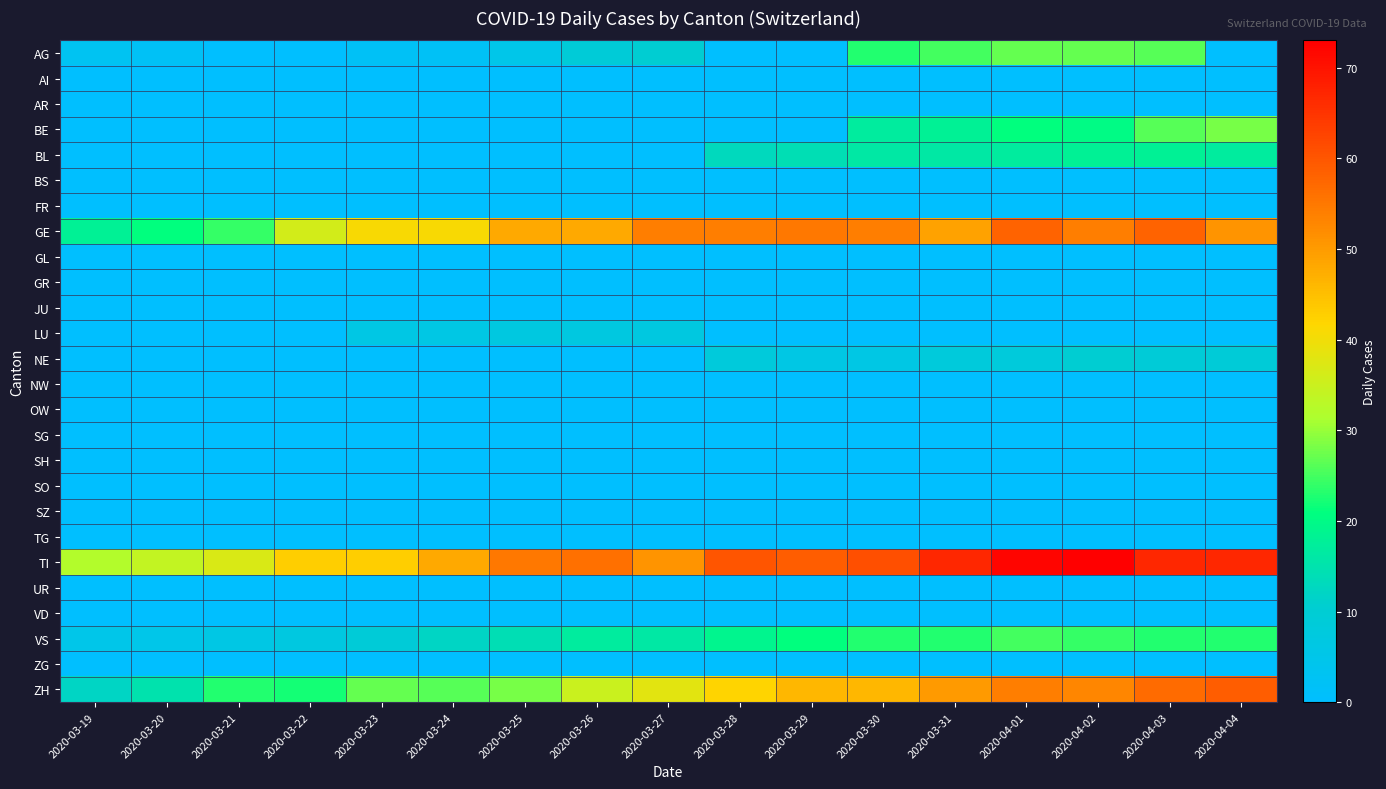

What is the maximum value shown in the chart?

73